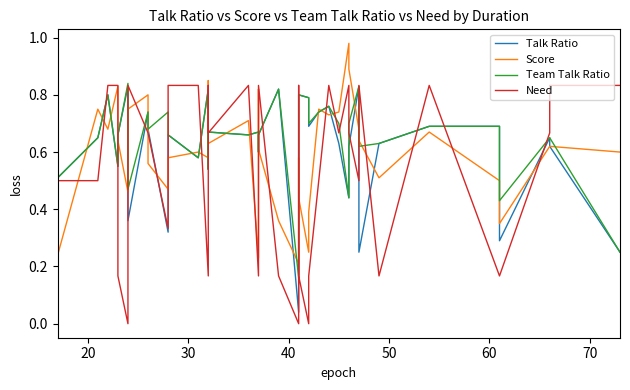

Which series has the largest range (max minus min)?

Need